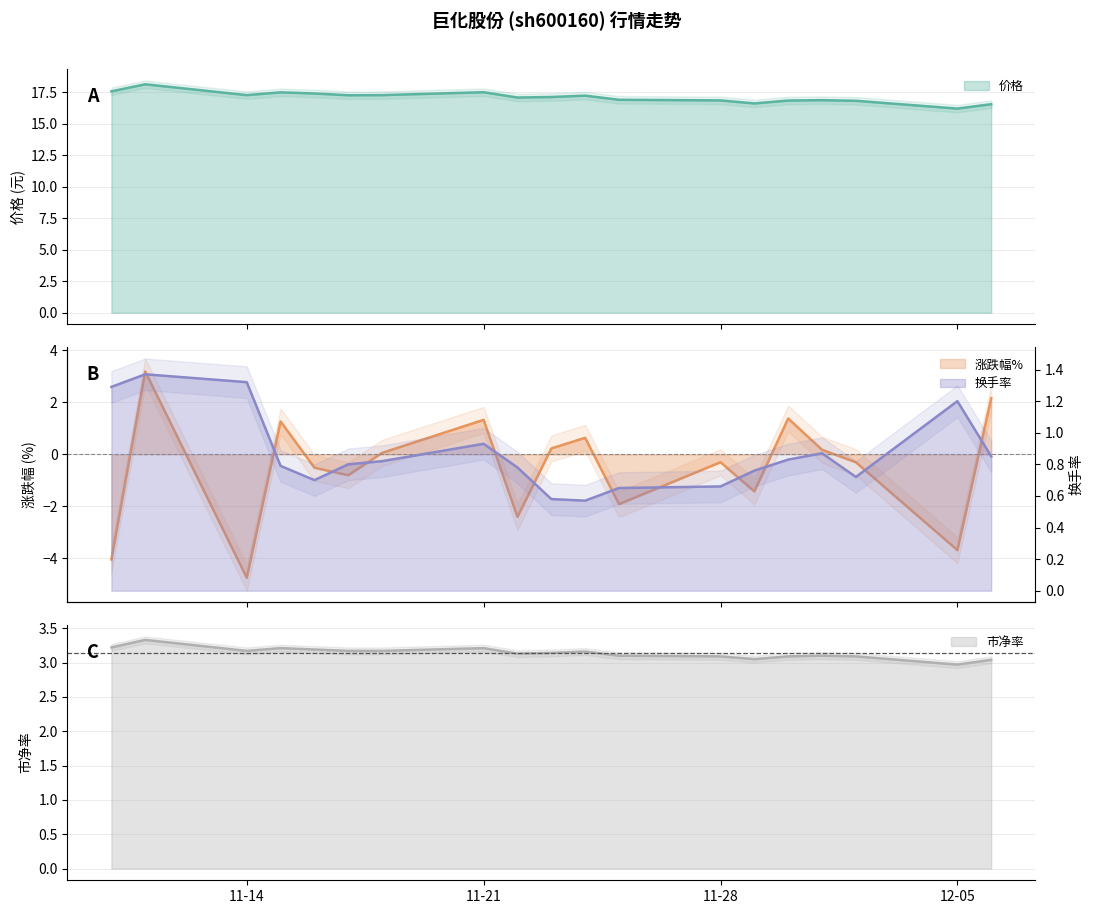

Where is the first local minimum for 市净率?

11-14